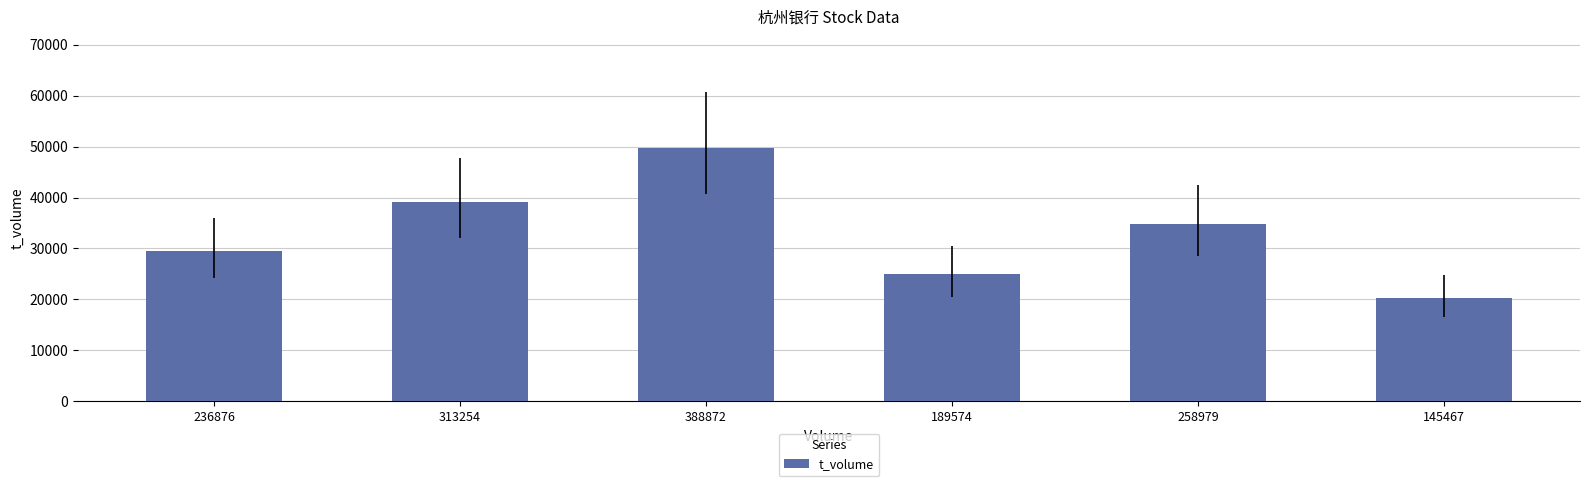

Where does the data first go above 34868?

313254